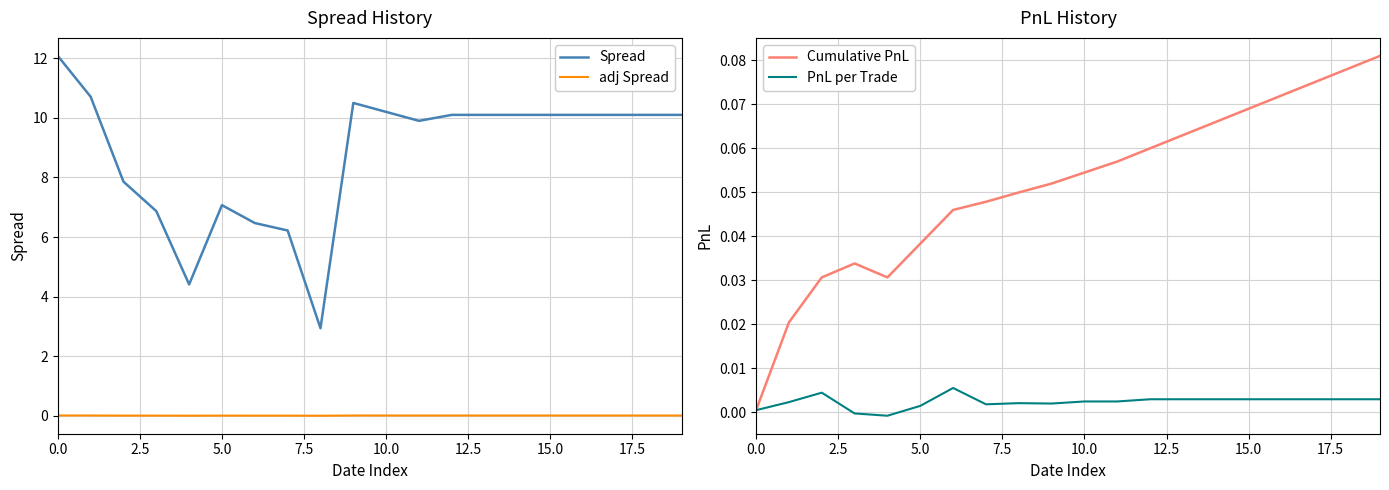

What is the total value across all series at 15?

10.2